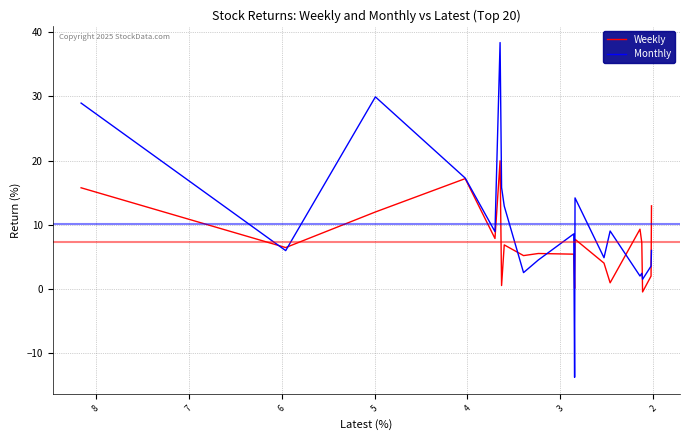

How many data points in Weekly are less than 6?

9